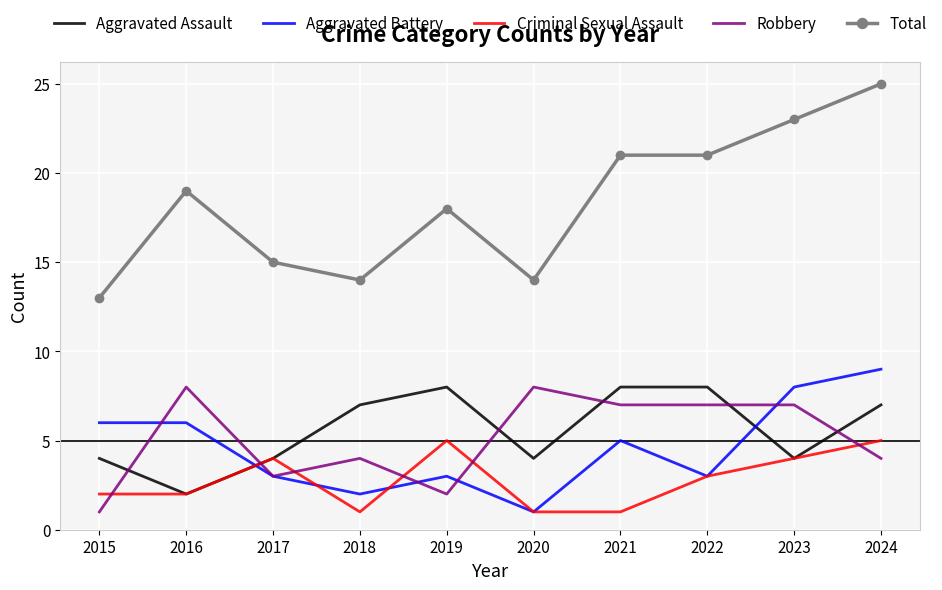

Which series has the widest spread of values?

Total